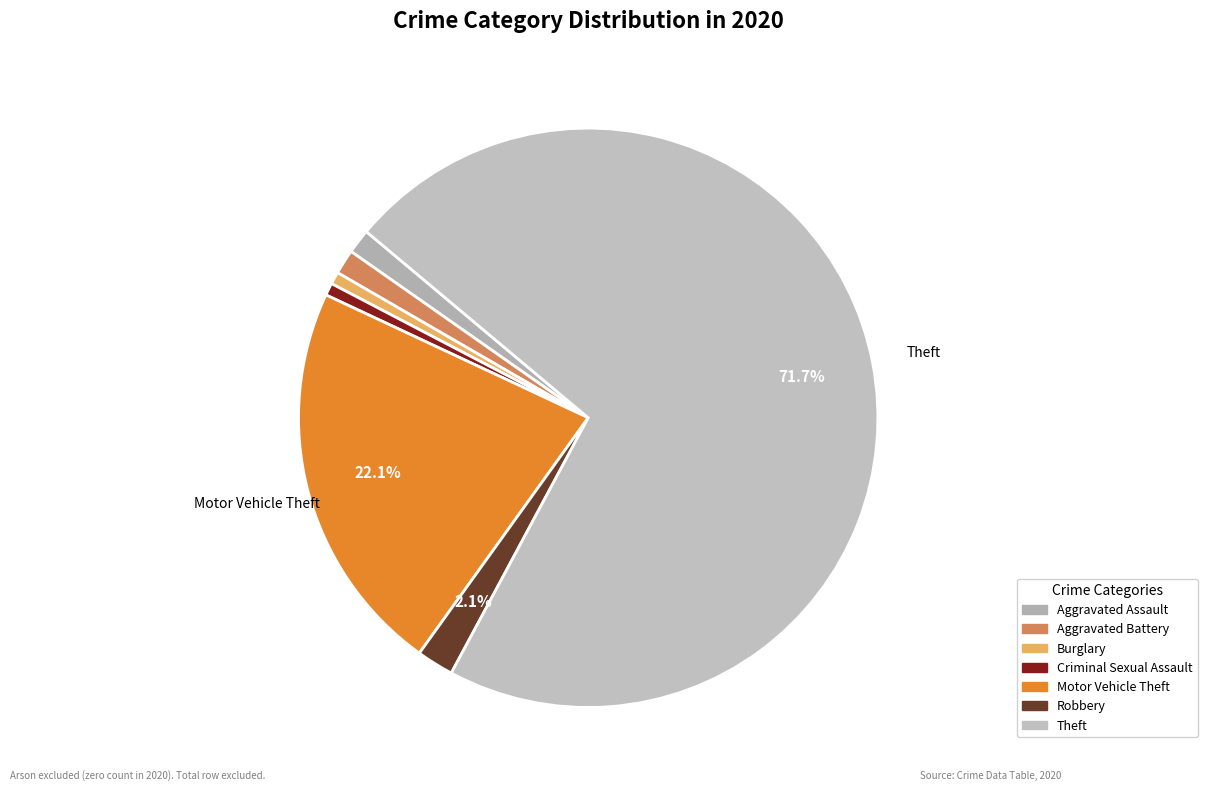

To the nearest percent, what portion does Aggravated Assault represent?

1%